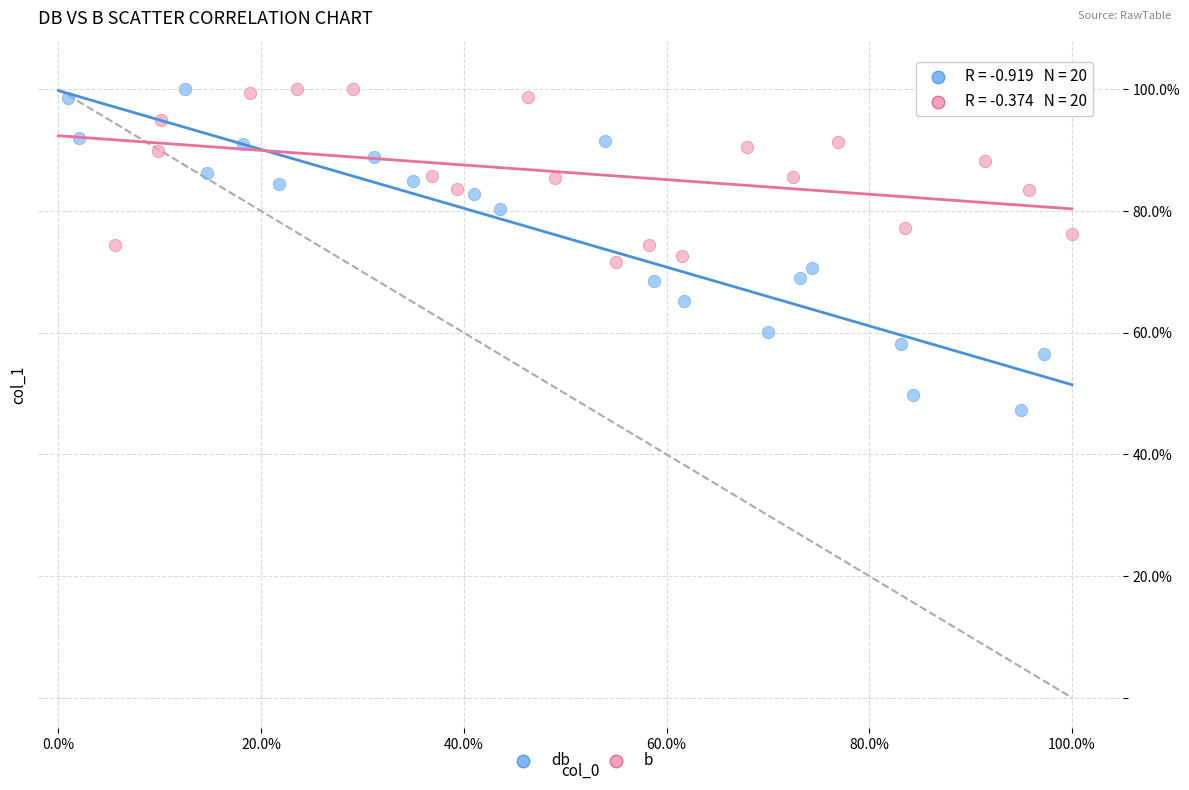

Which series has the largest Y range (max minus min)?

db